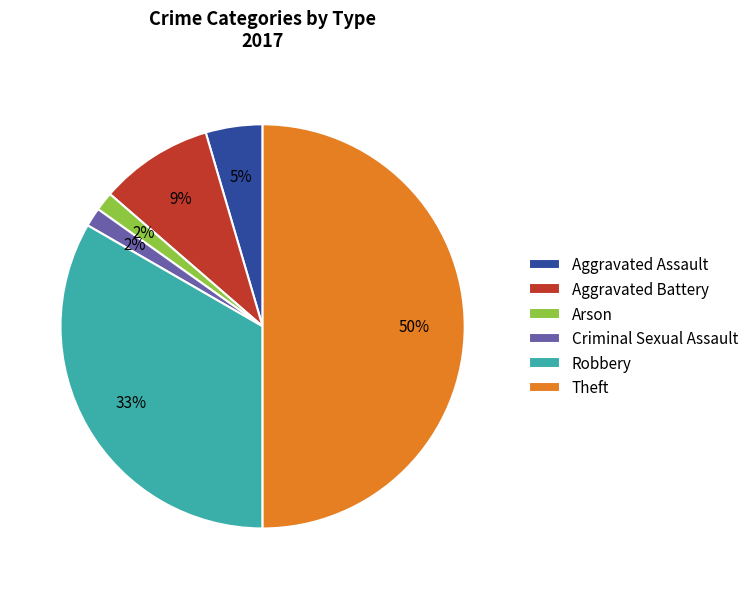

Which has a higher value, Theft or Arson?

Theft